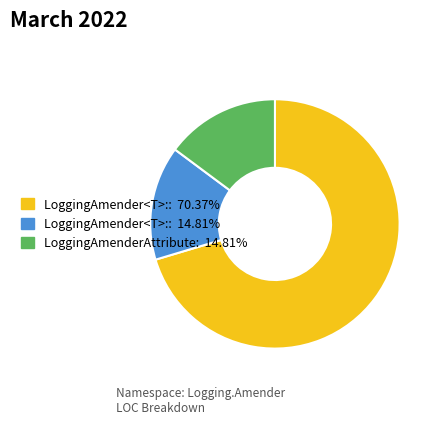

Does any single category account for the majority?

Yes